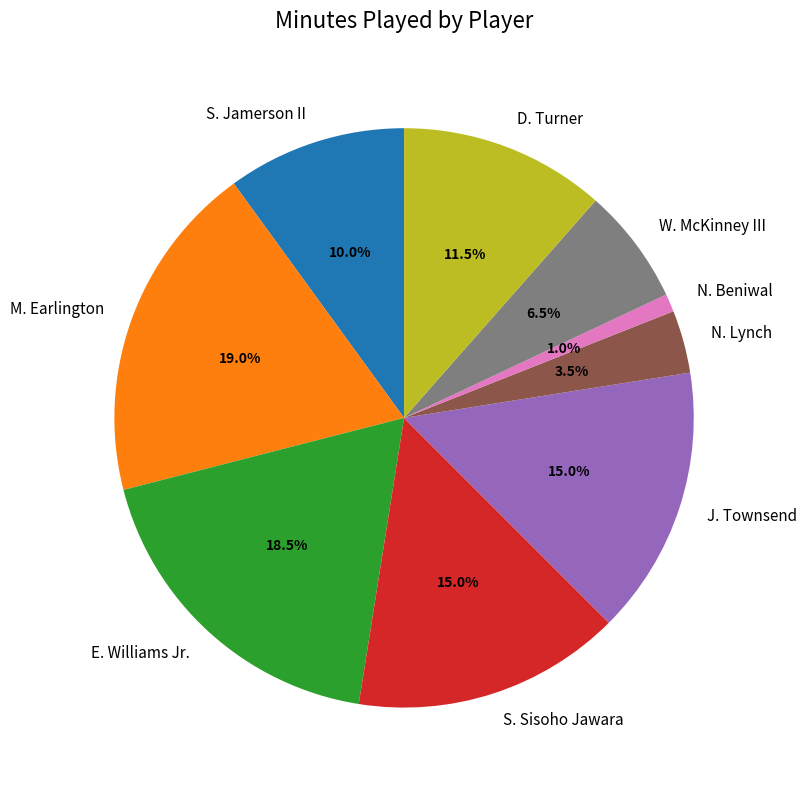

To the nearest percent, what is the average slice percentage?

11%